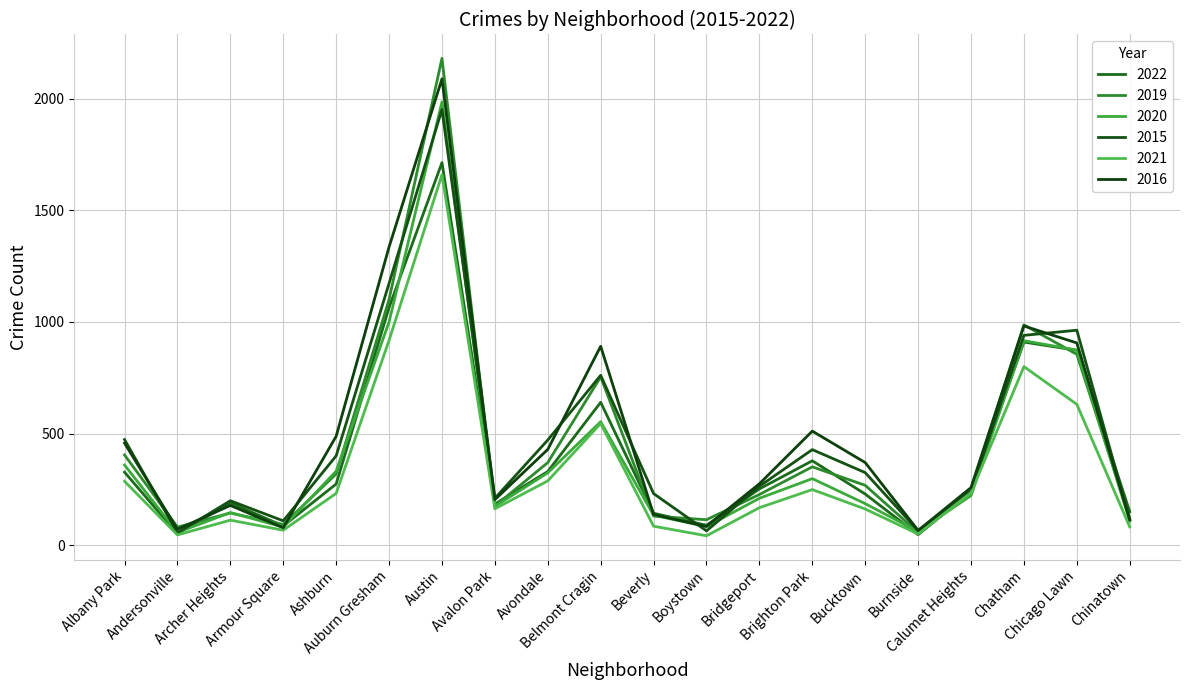

Which series has the widest spread of values?

2019